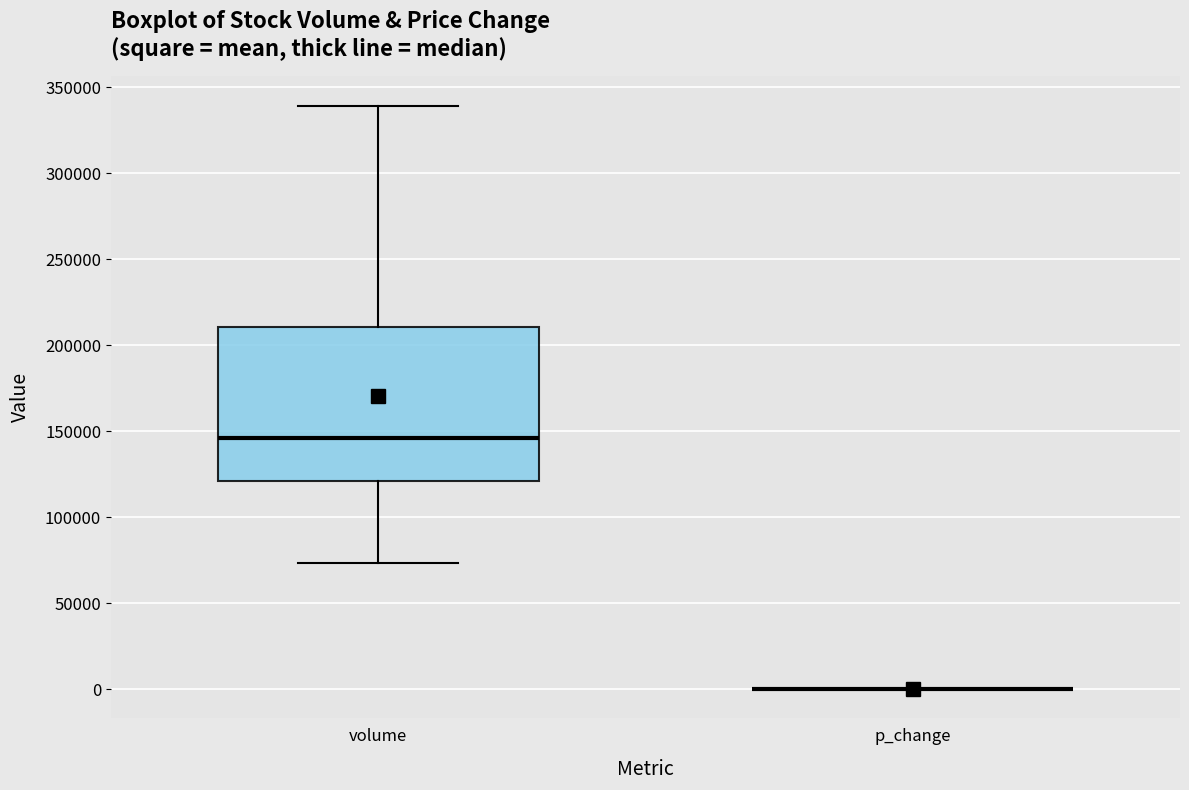

Which box is the tallest, from its lower edge to its upper edge?

volume